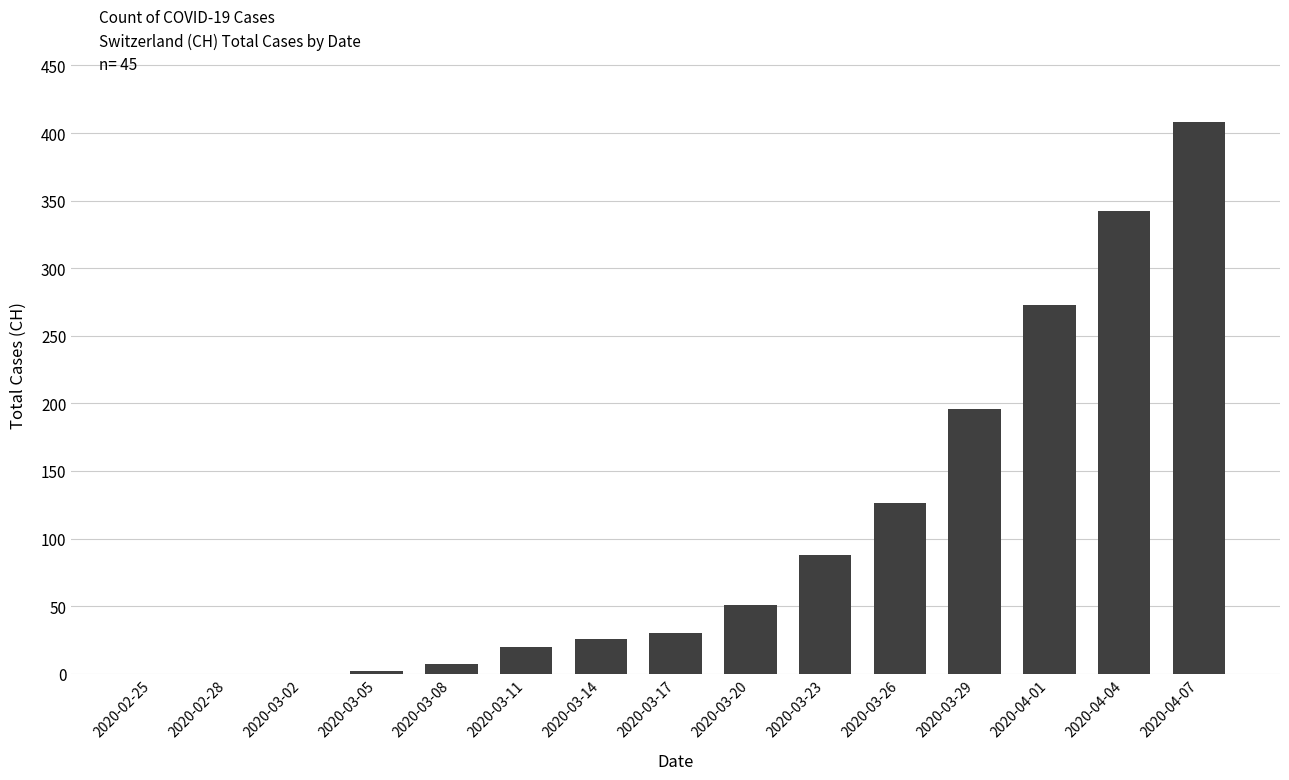

Which label corresponds to the largest value in the chart?

2020-04-07